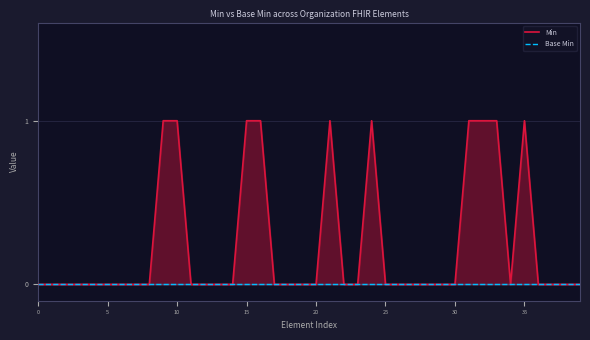

True or false: Min and Base Min cross at least once.

False